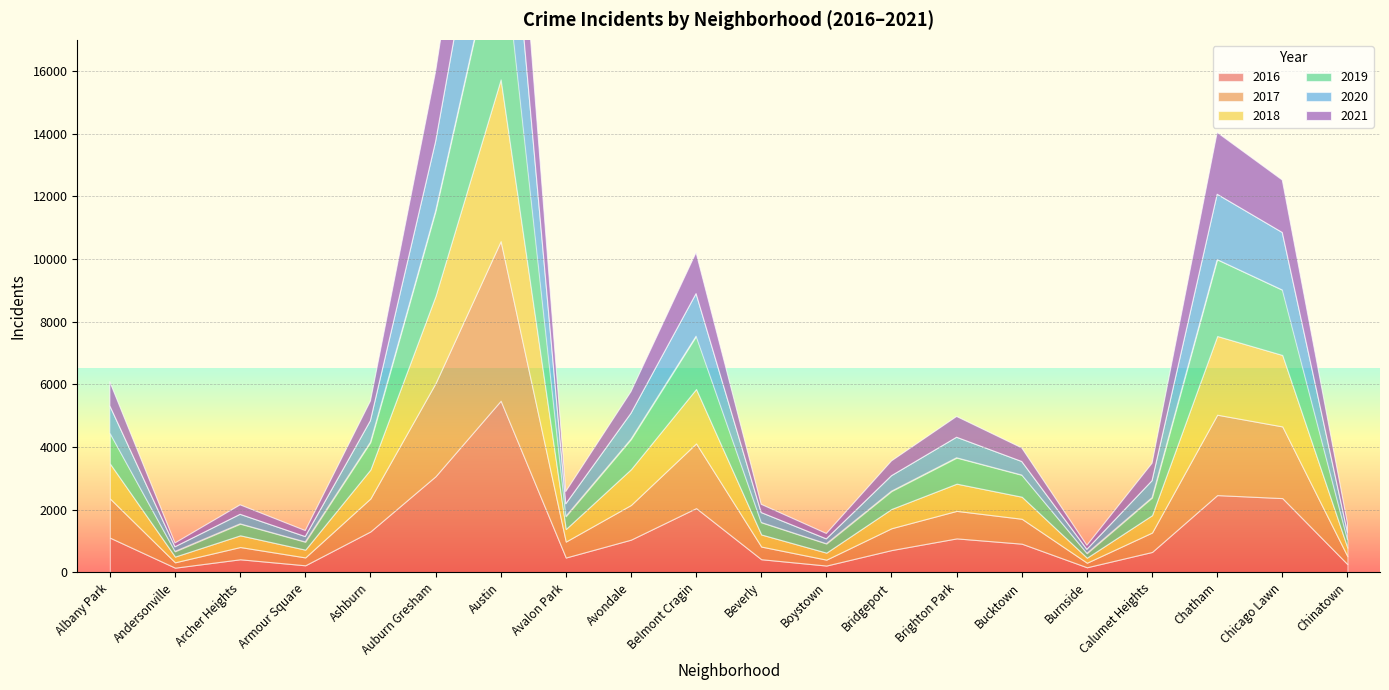

What is the difference between the 2017 values at Albany Park and Chicago Lawn?

1036